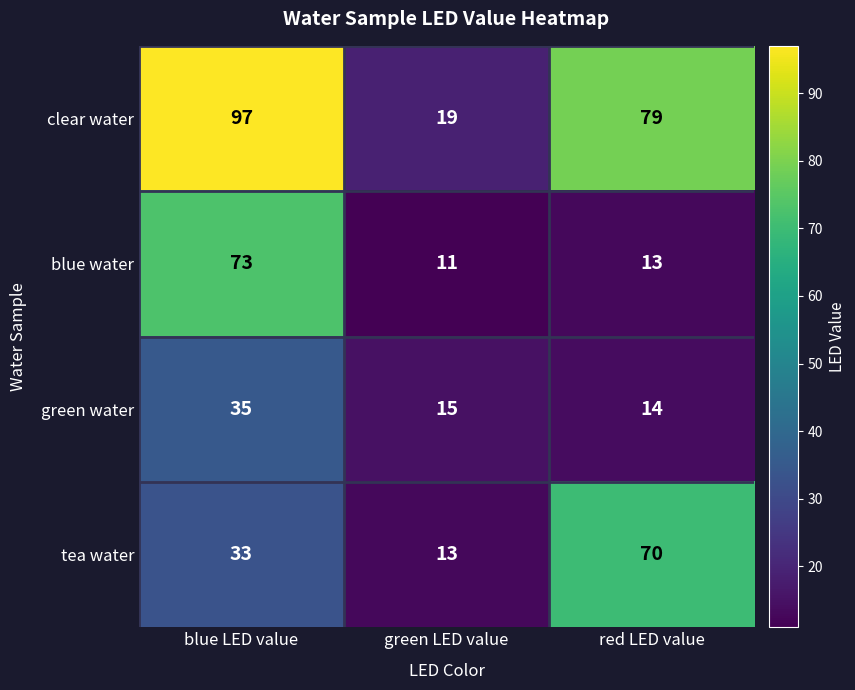

What is the total value across all series at blue LED value?

238